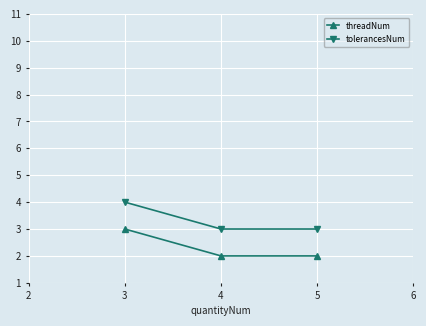

Which series has the largest total across all categories?

tolerancesNum